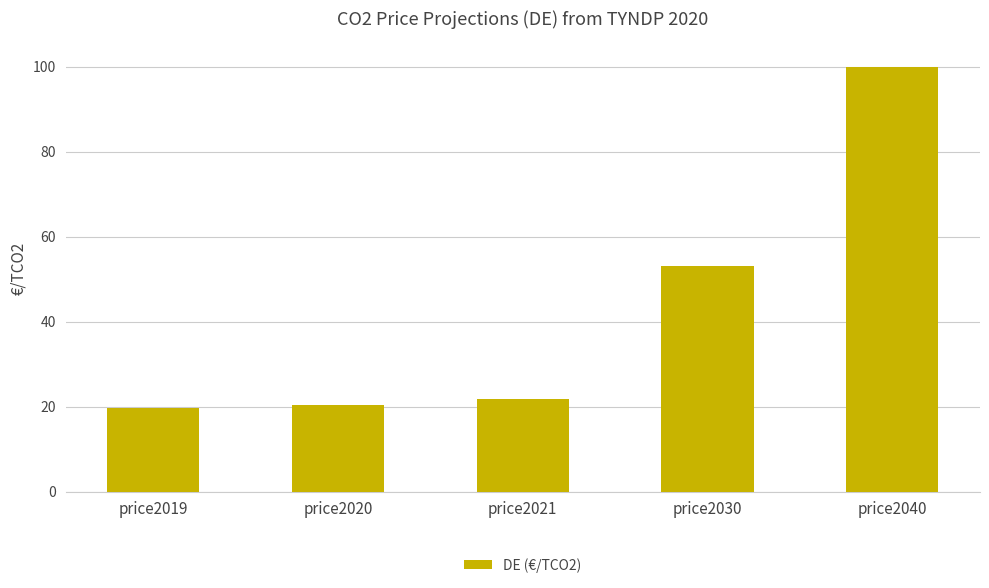

Reading left to right, list all the values displayed in this chart.

19.7	20.4	21.7	53.0	100.0